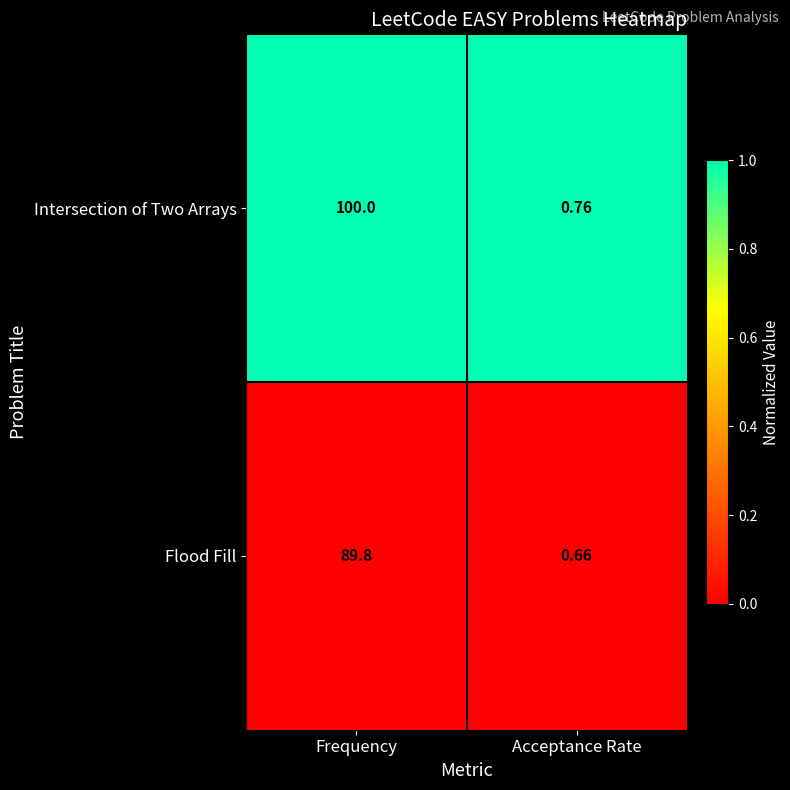

Which series has the largest total across all categories?

Intersection of Two Arrays